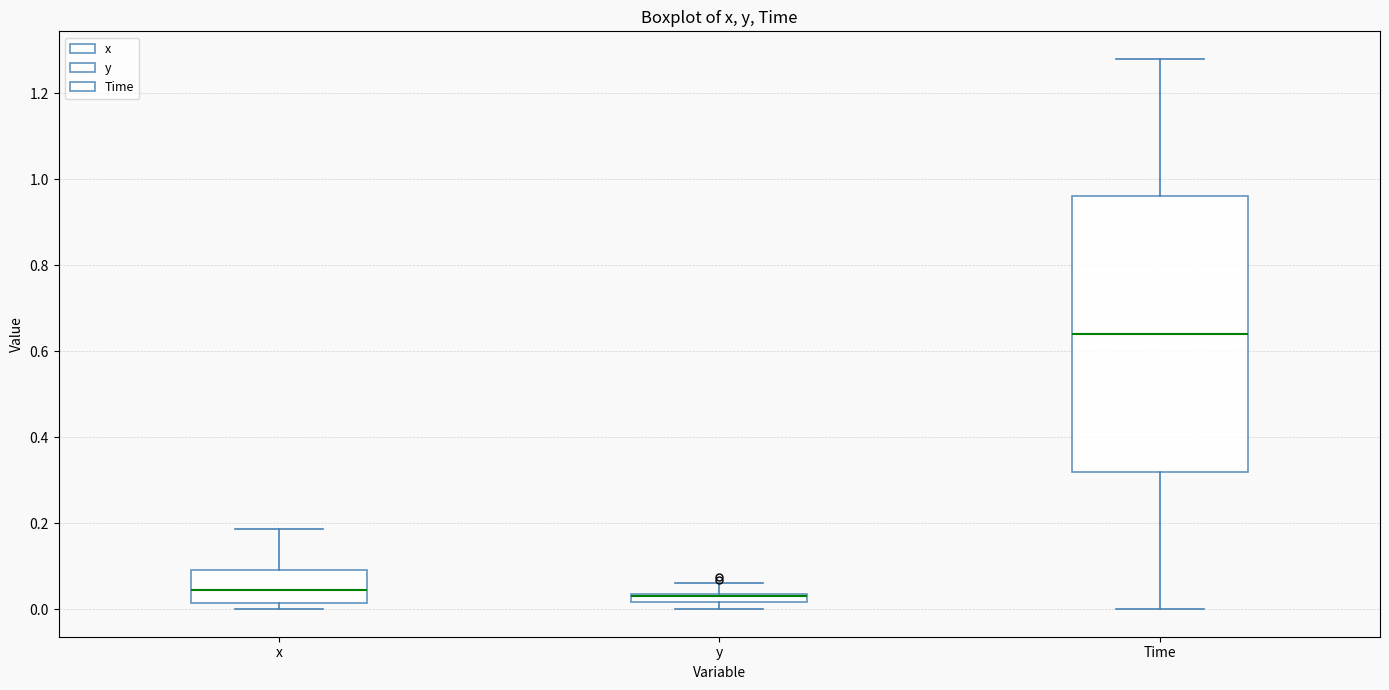

Which box is the tallest, from its lower edge to its upper edge?

Time